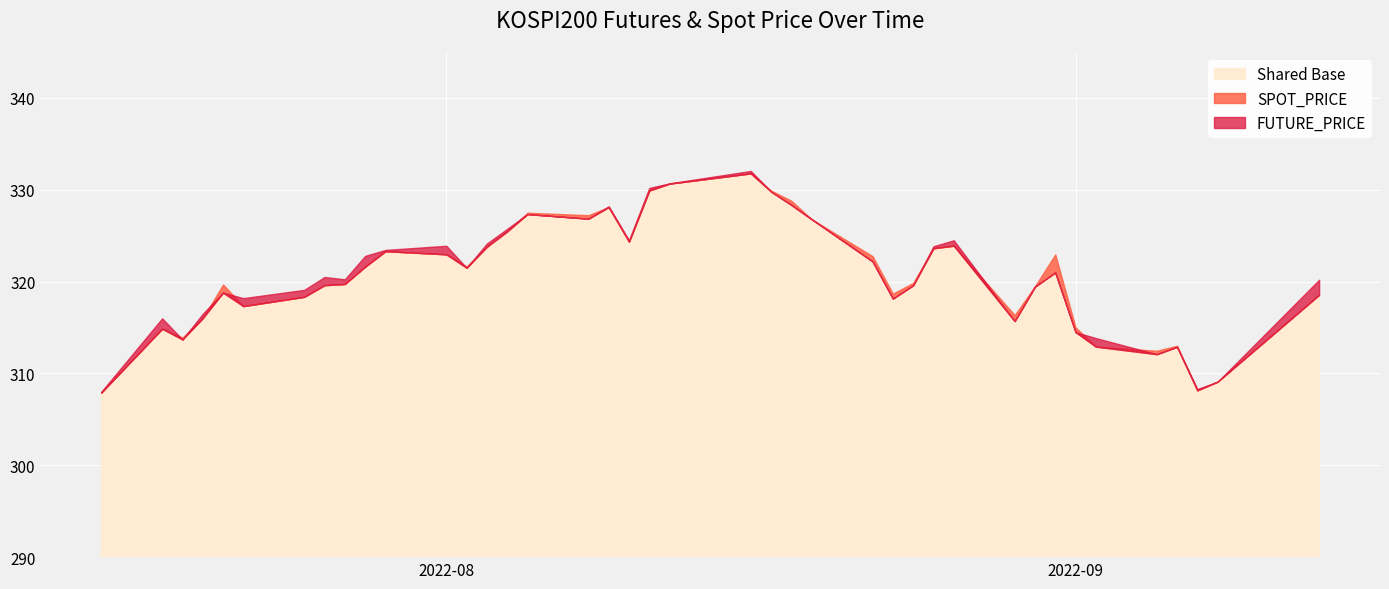

Is the value of FUTURE_PRICE at 2022-08-29 greater than the value of SPOT_PRICE at 2022-08-05?

No